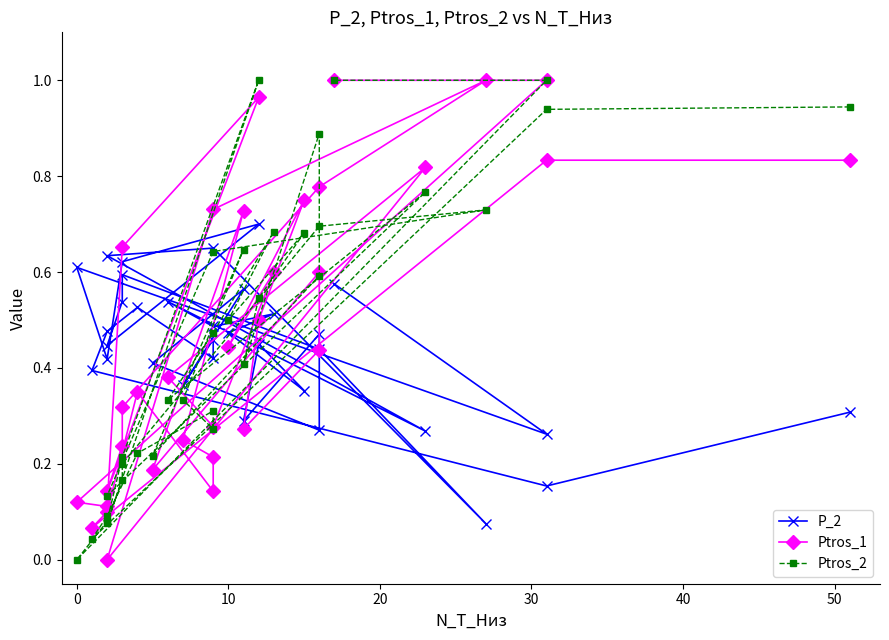

Does the chart display data point markers on the line(s)?

Yes